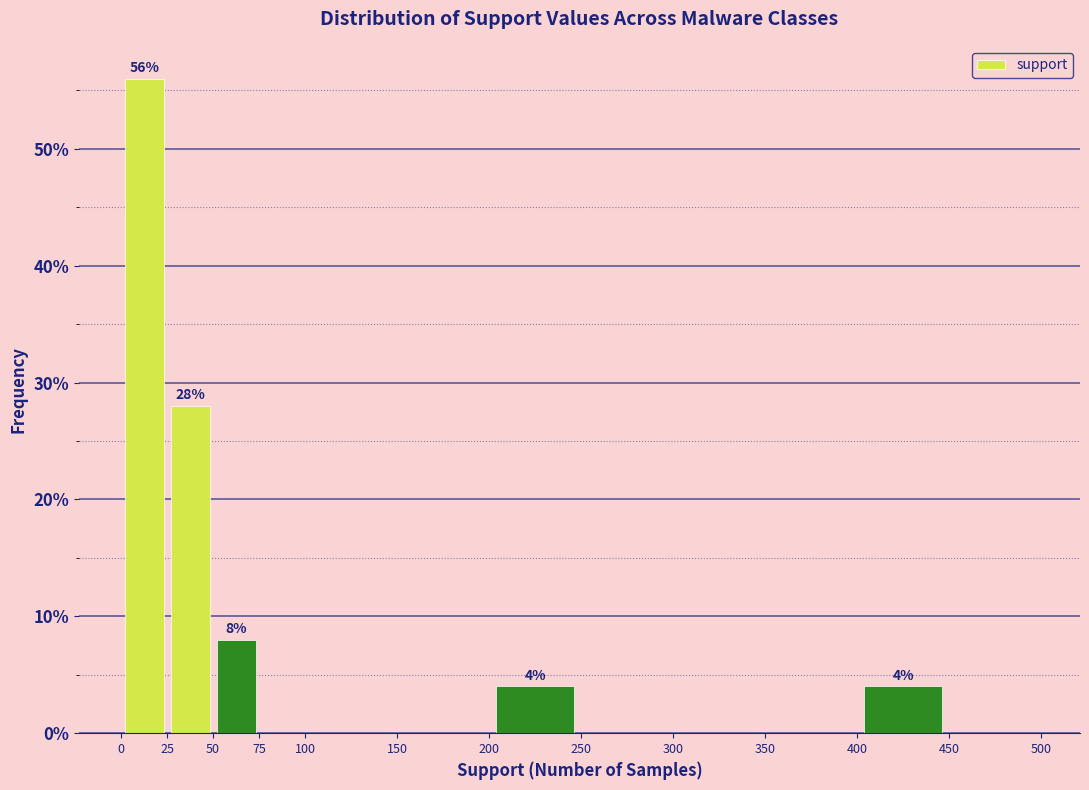

Which range on the x-axis has the tallest bar?

0 to 25